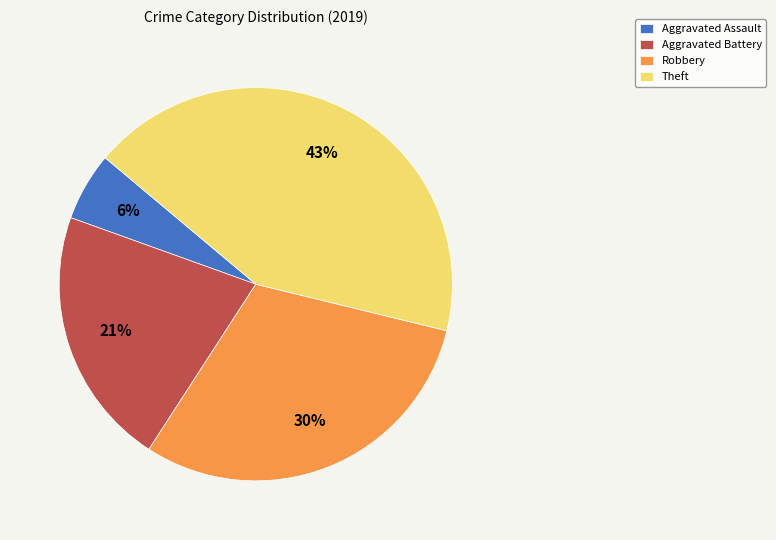

How many segments does this pie chart have?

4